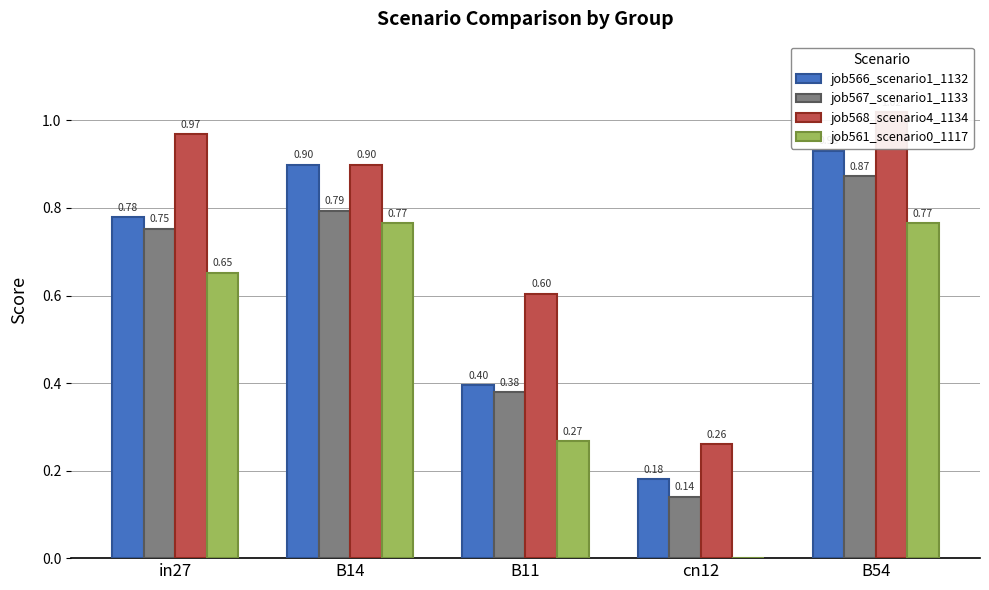

Reading left to right, transcribe all the data shown in this chart.

job566_scenario1_1132: in27=0.8	B14=0.9	B11=0.4	cn12=0.2	B54=0.9
job567_scenario1_1133: in27=0.8	B14=0.8	B11=0.4	cn12=0.1	B54=0.9
job568_scenario4_1134: in27=1.0	B14=0.9	B11=0.6	cn12=0.3	B54=1.0
job561_scenario0_1117: in27=0.7	B14=0.8	B11=0.3	cn12=0.0	B54=0.8